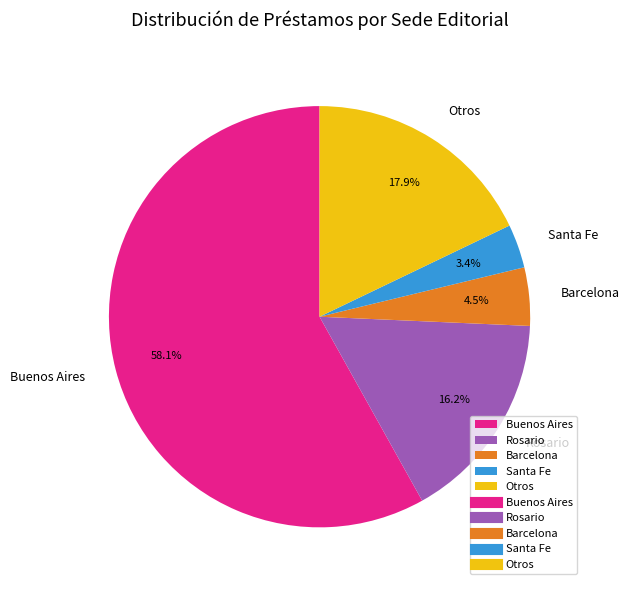

Is there any slice that represents more than half of the pie?

Yes